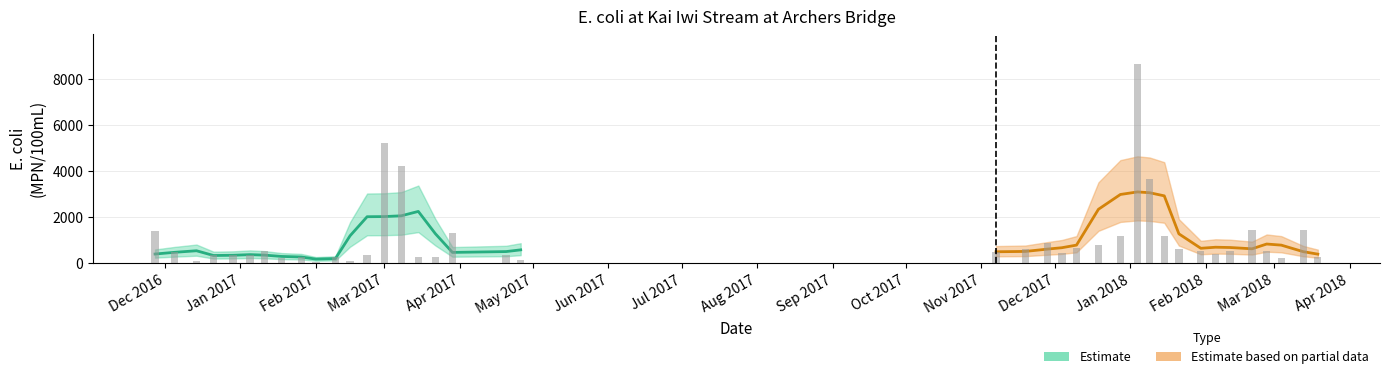

Which has a higher value, 2017-12-19 or 2017-03-01?

2017-03-01